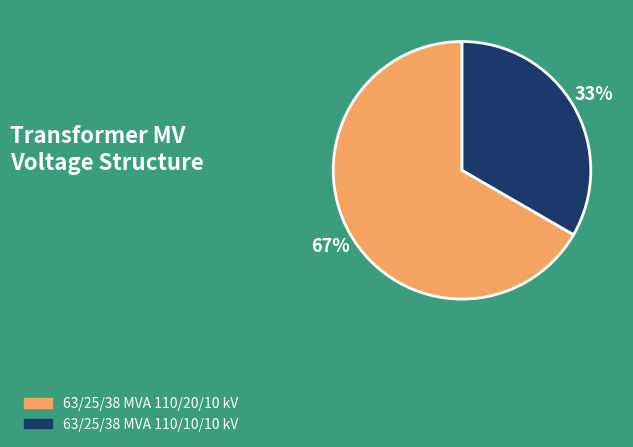

Which slice is the smallest?

63/25/38 MVA 110/10/10 kV